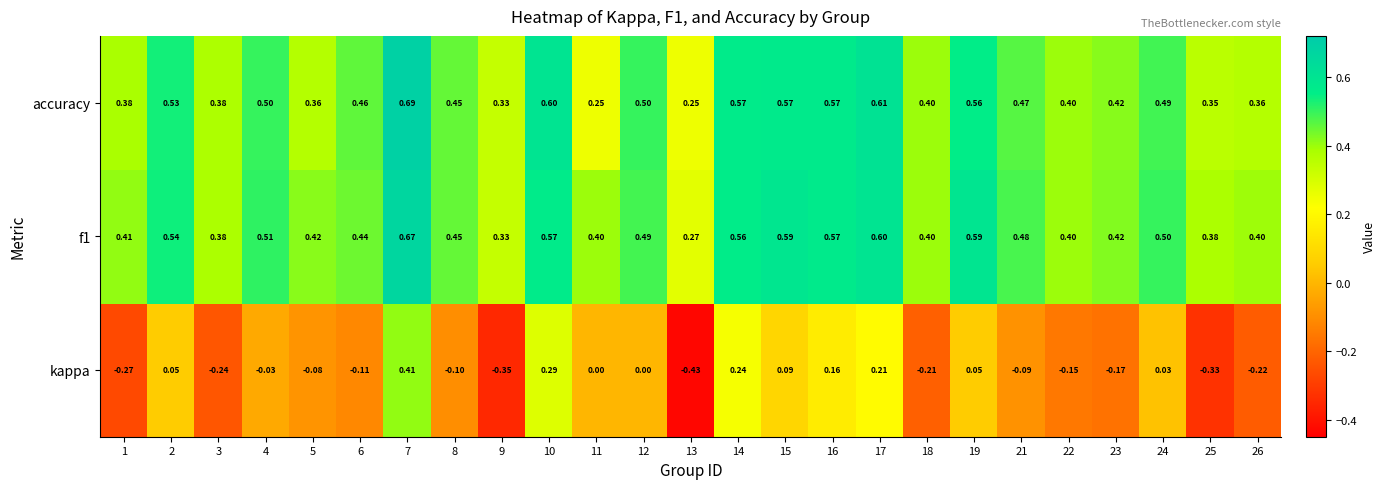

Which series has the widest spread of values?

kappa